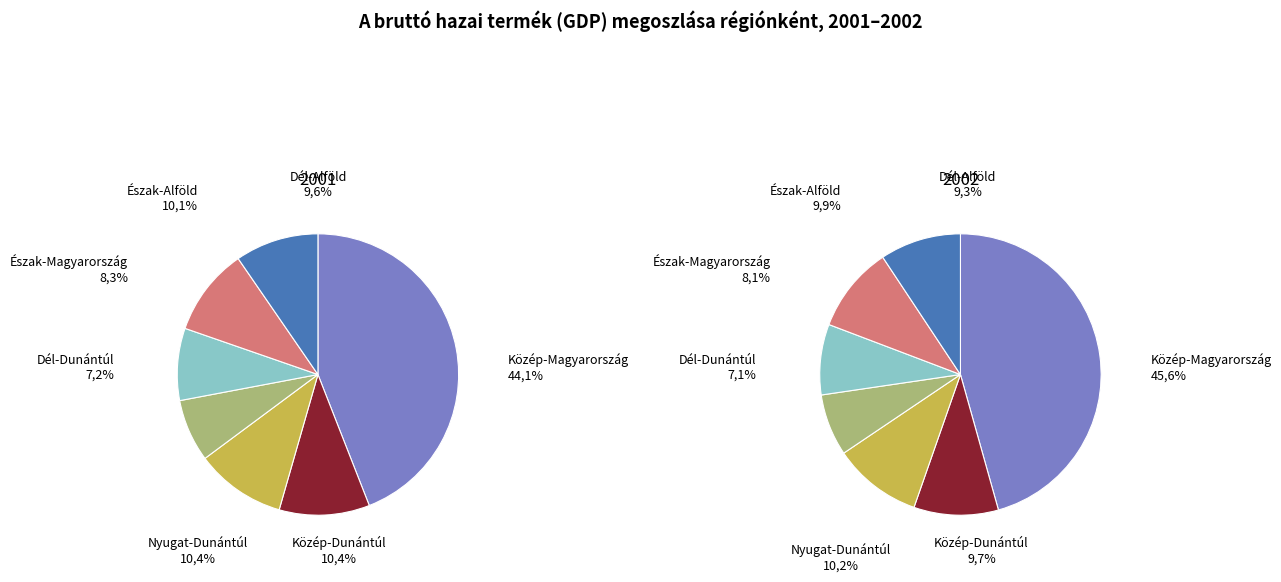

True or false: orci sodales lorem accounts for 23% of the total.

False